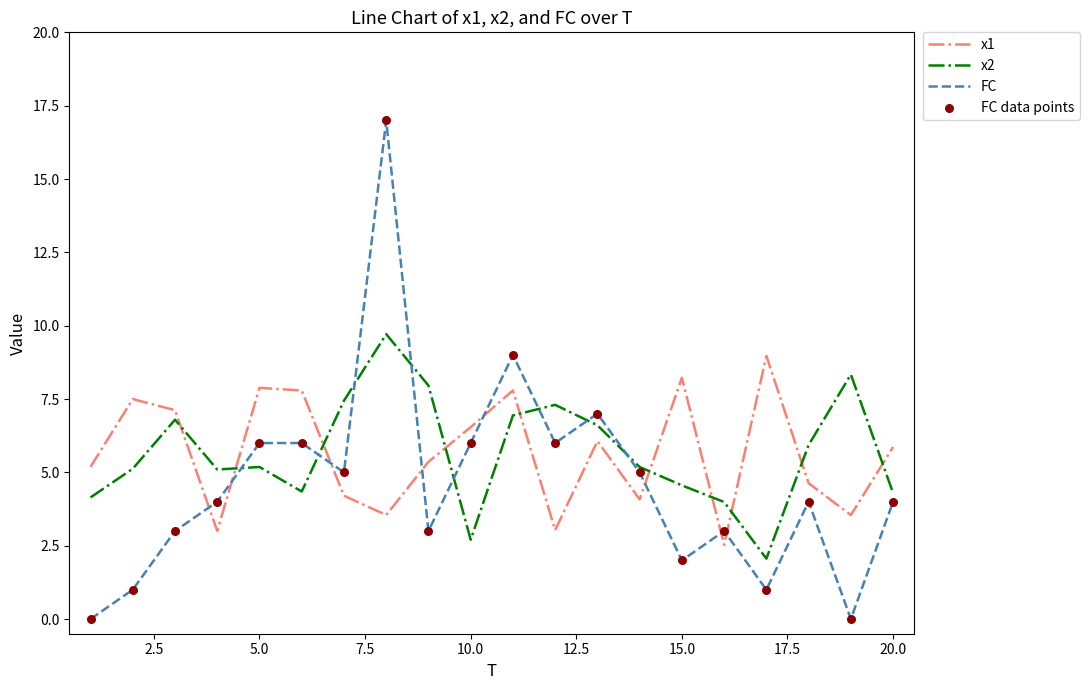

What is the maximum value shown in the chart?

17.0